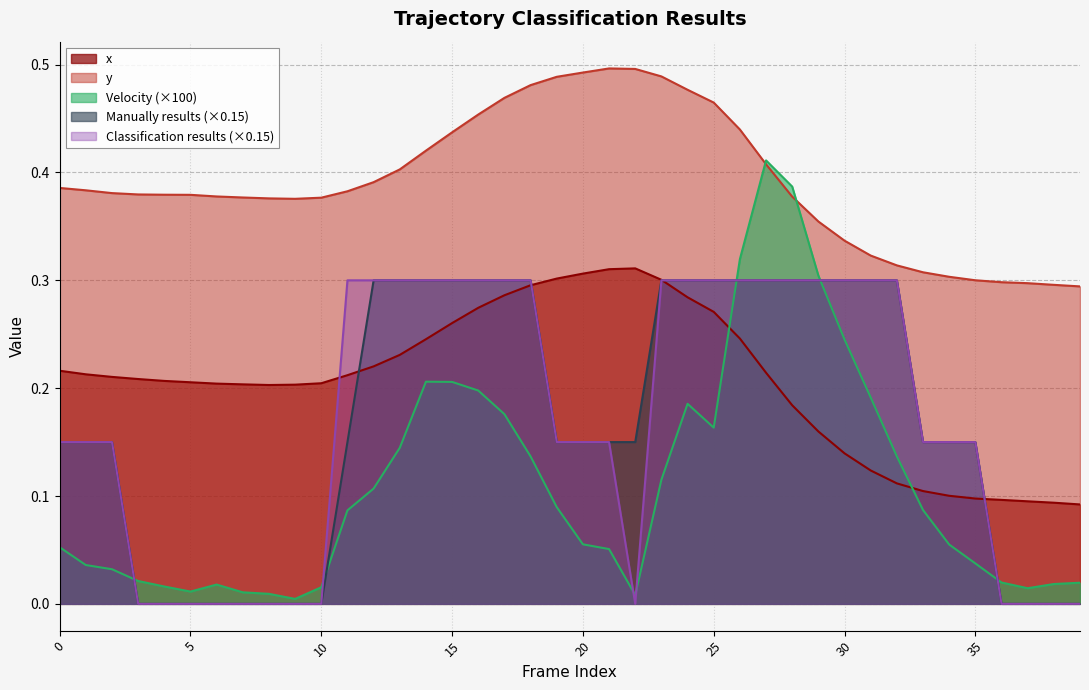

What is the sum of all Classification results values?

6.8